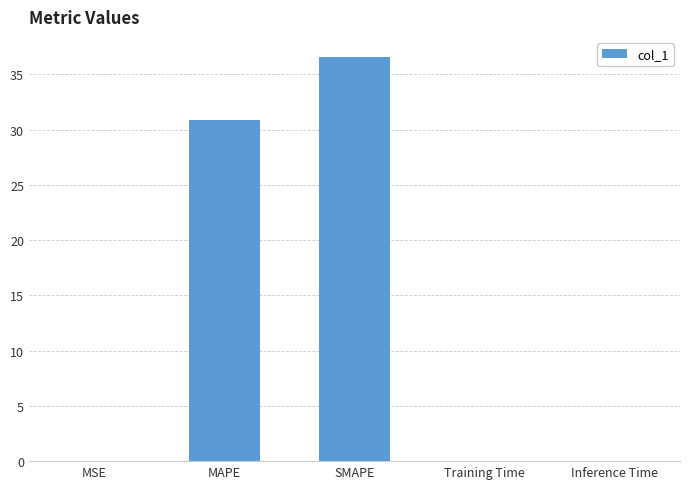

Between Inference Time and SMAPE, which is larger?

SMAPE